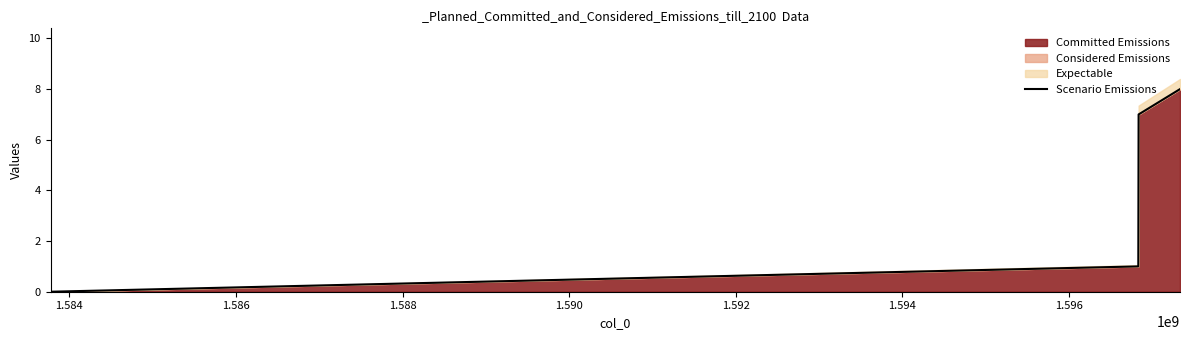

What is the maximum value for Committed Emissions?

8